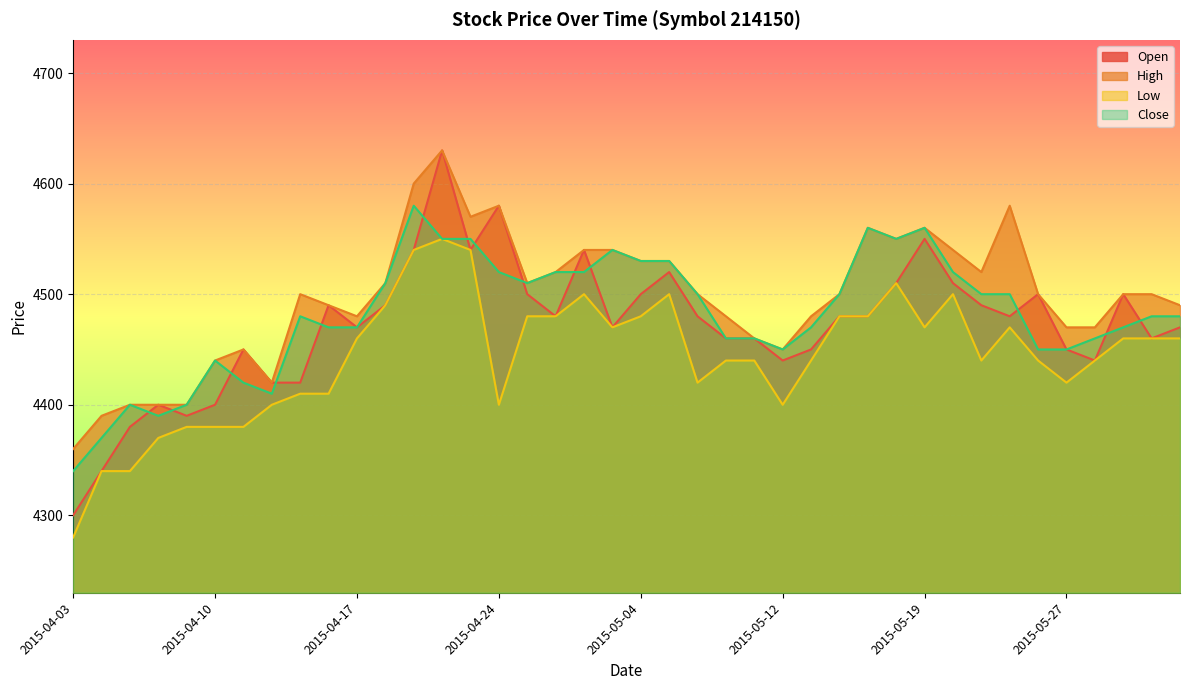

Where is High nearest to the value 4495?

2015-04-15